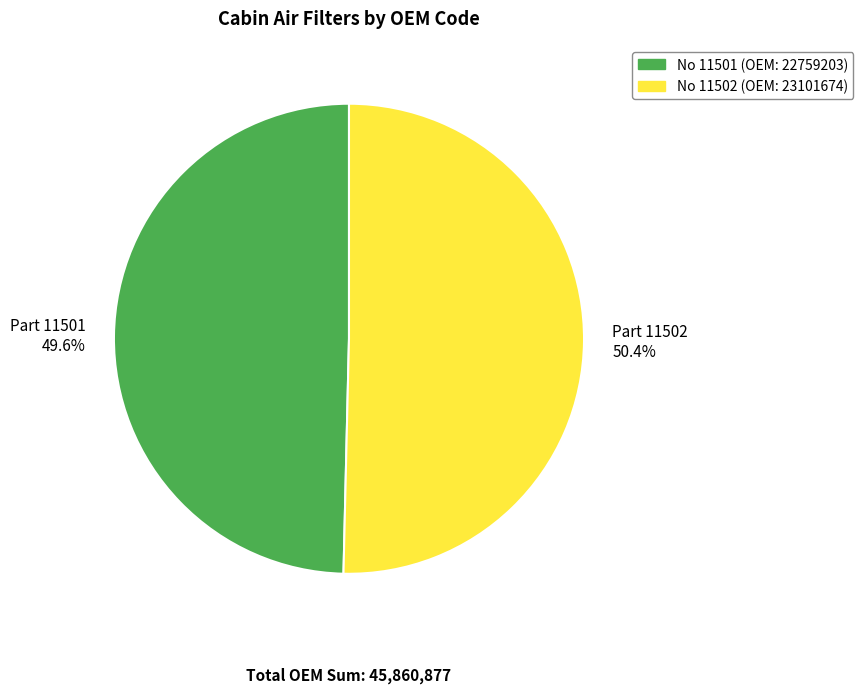

Rank the categories by value from lowest to highest.

Part 11501 49.6%, Part 11502 50.4%